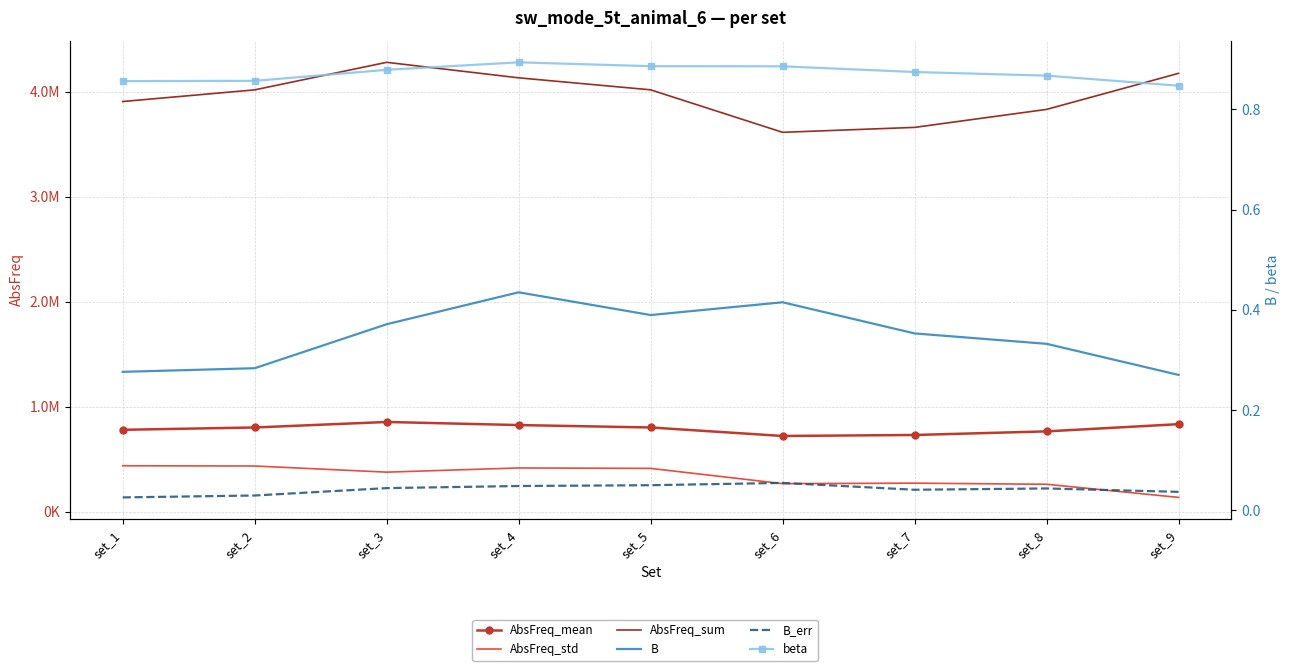

Which category has the lowest value in the AbsFreq_std series?

set_9